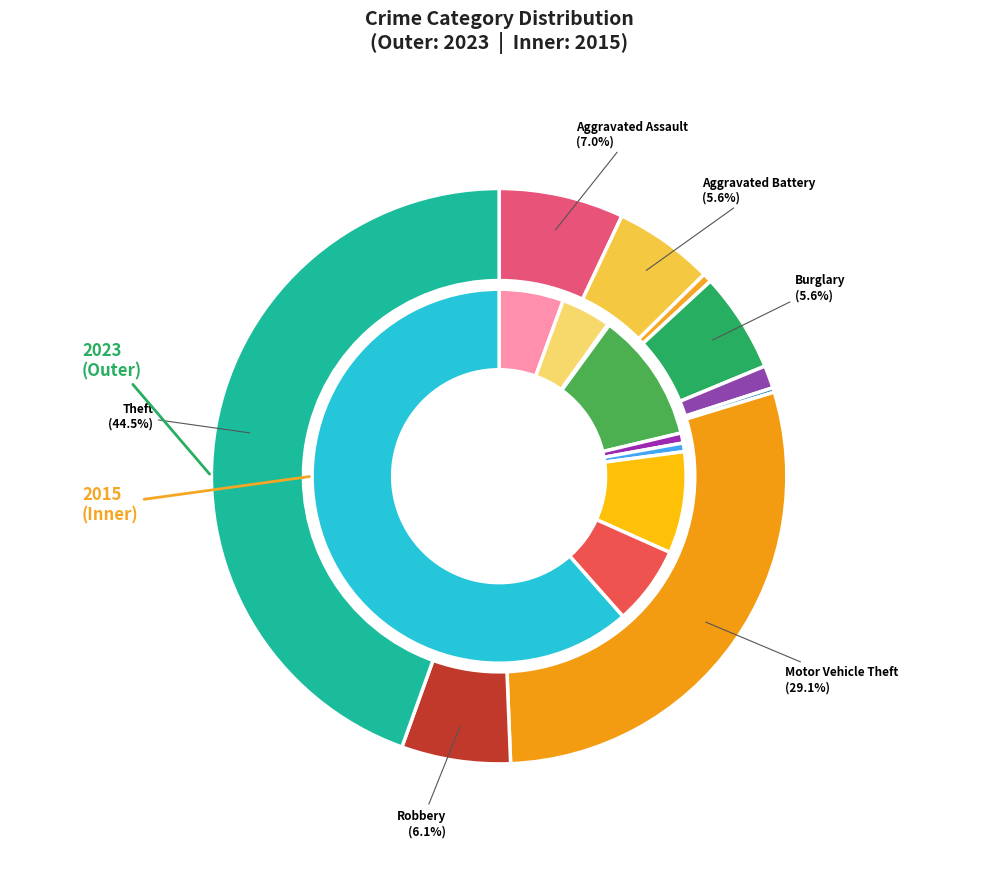

The 5 slice represents 1% of the pie. True or false?

True